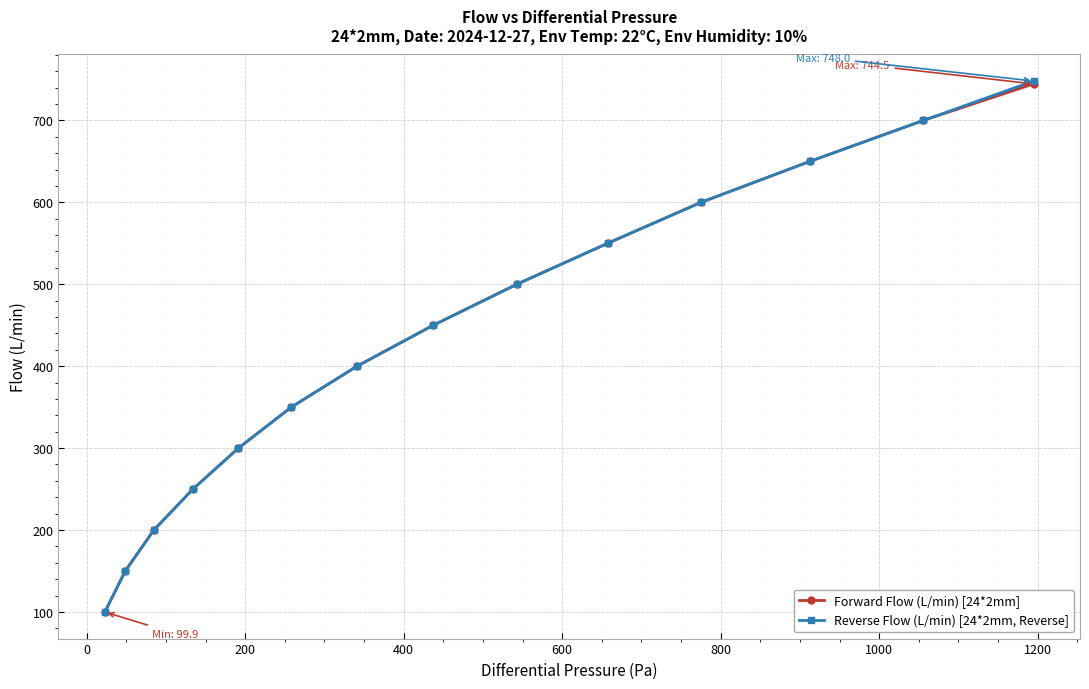

What is the maximum value shown in the chart?

748.0